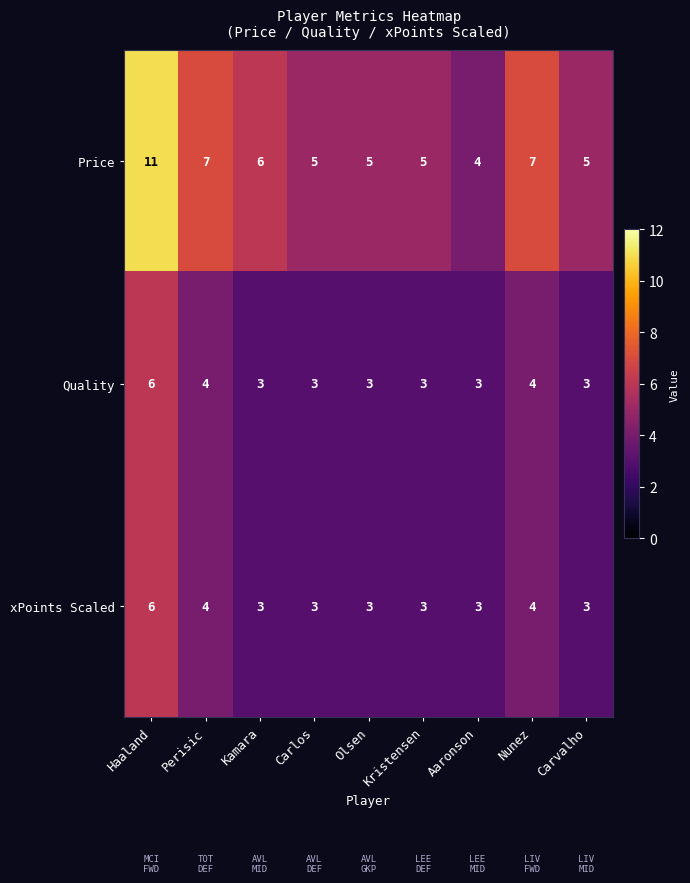

How many xPoints Scaled values are between 3 and 4?

8